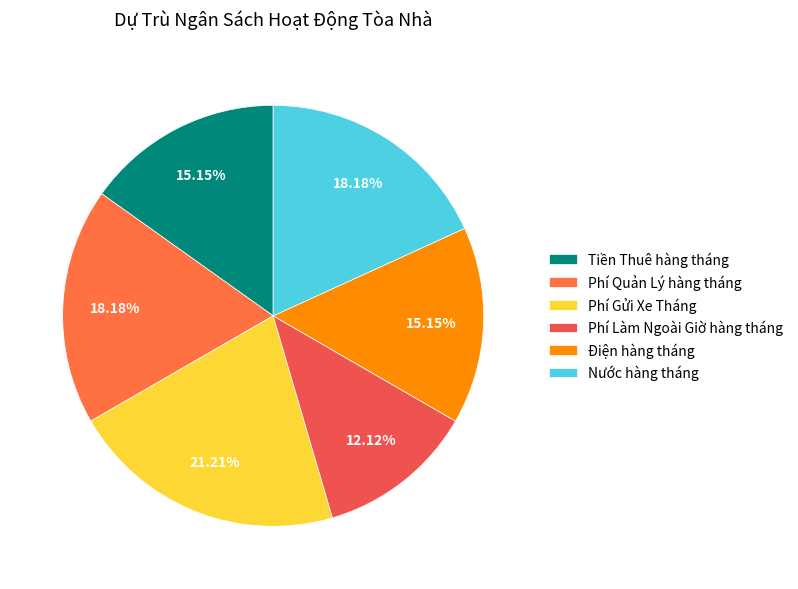

Which slice is the largest?

Phí Gửi Xe Tháng